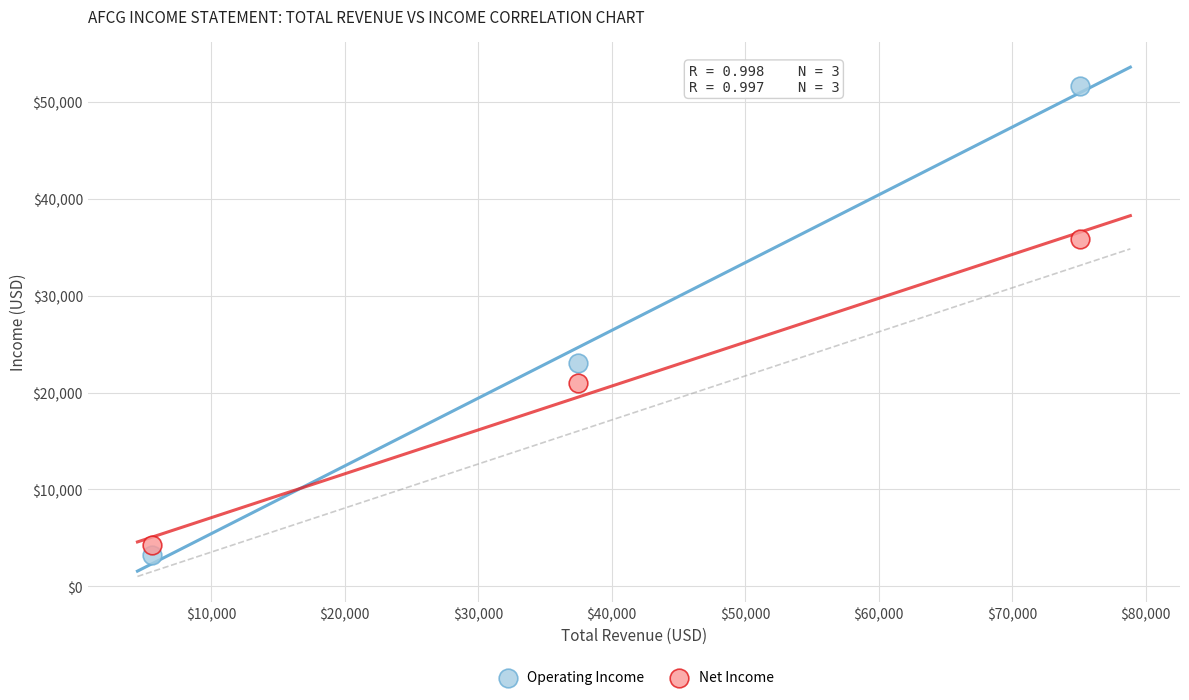

Which series contains the highest Y value?

Operating Income